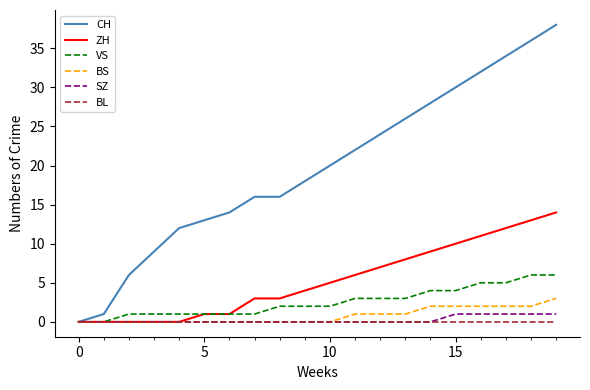

What is the difference between the second highest and second lowest values in the SZ series?

1